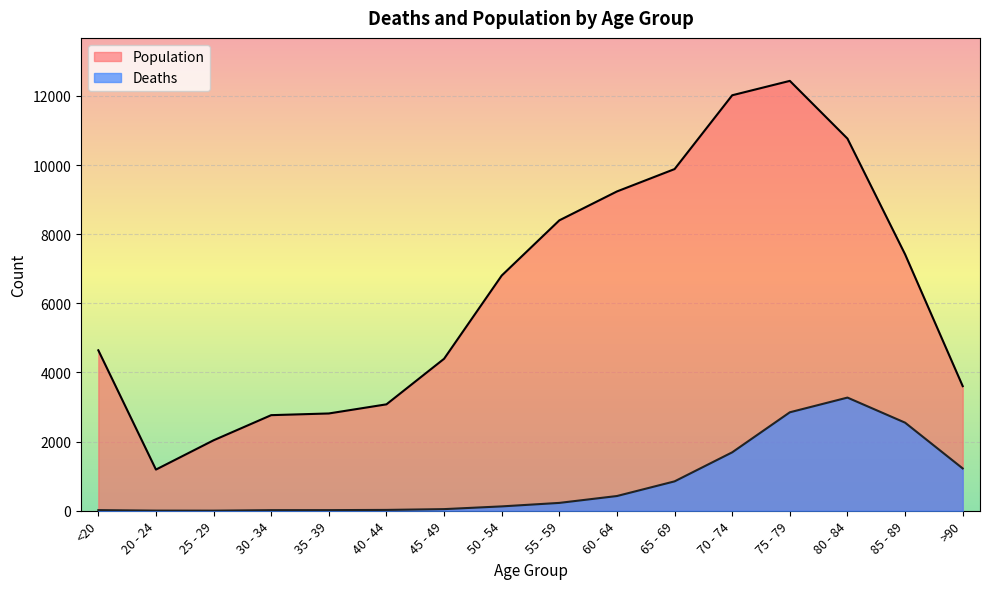

List the series in order of their peak value, highest first.

Population, Deaths